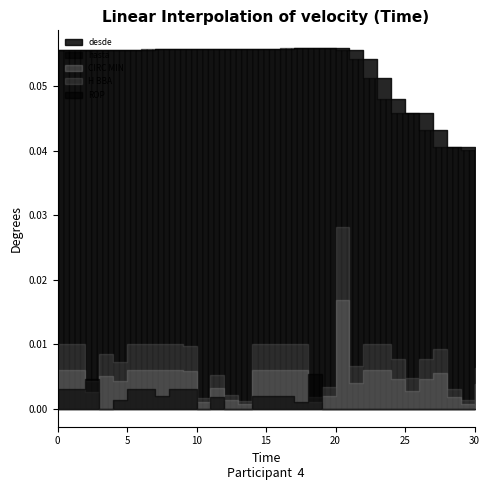

List the series in order of their peak value, highest first.

desde, hasta, CIRC MIN, ROP, H BBA